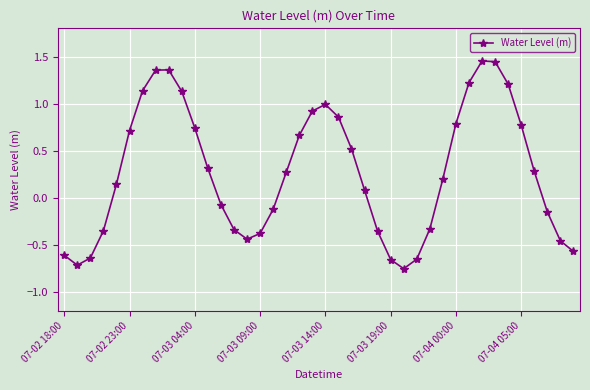

What is the difference between the maximum and minimum values?

2.2